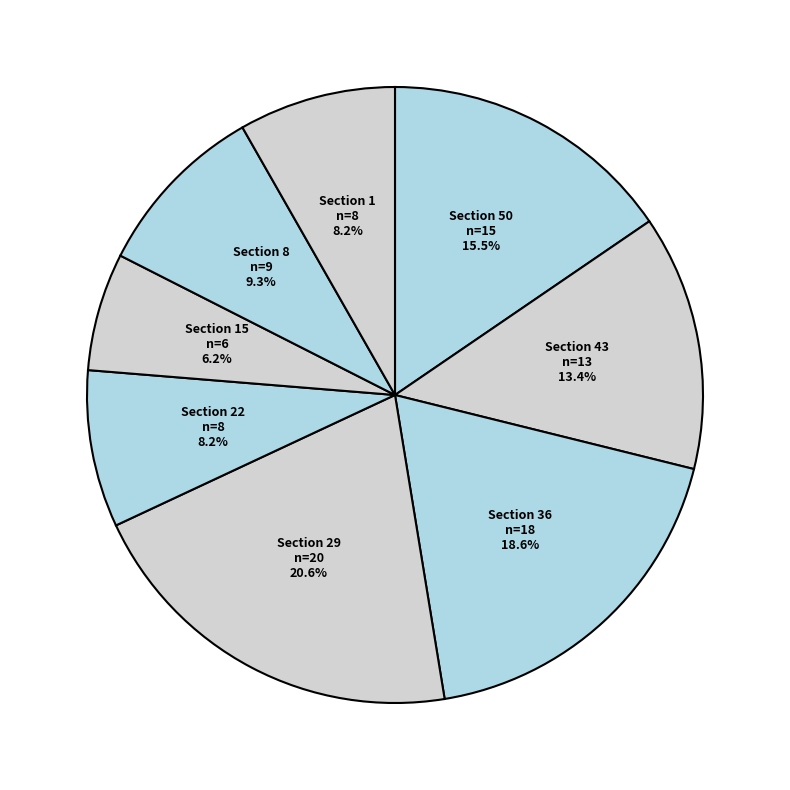

Which category has the smallest portion of the pie?

Section 15